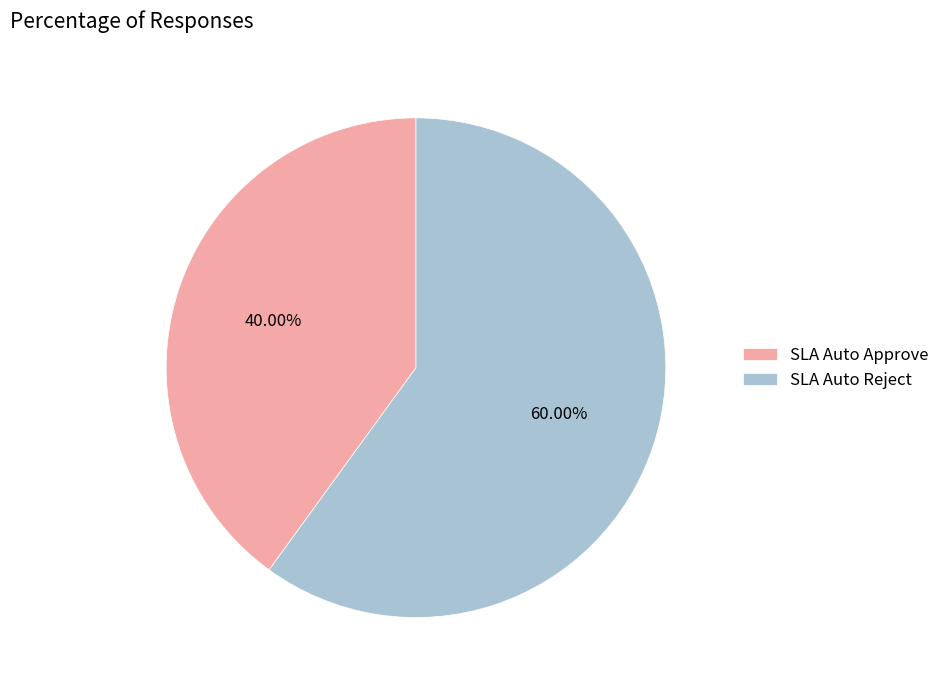

Which has a higher value, SLA Auto Reject or SLA Auto Approve?

SLA Auto Reject